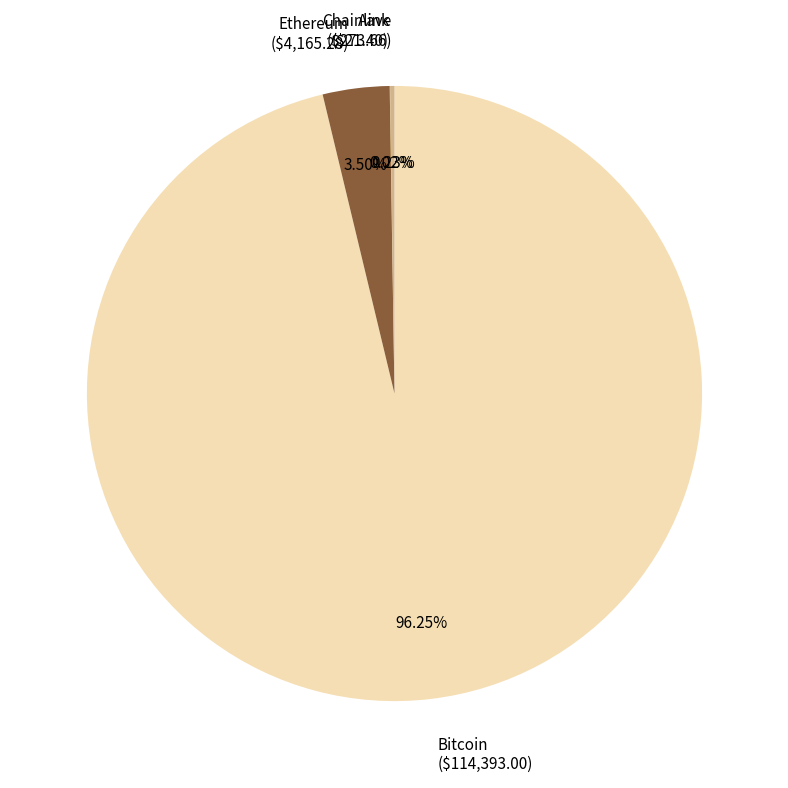

Does any single category account for the majority?

Yes